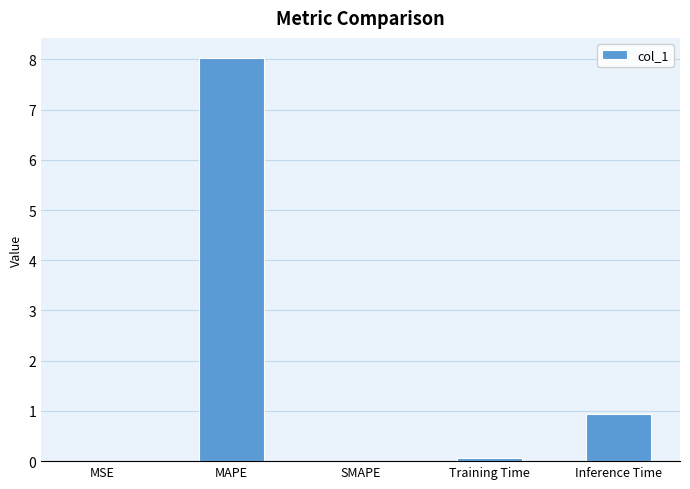

The value at MSE is 0.0. True or false?

True